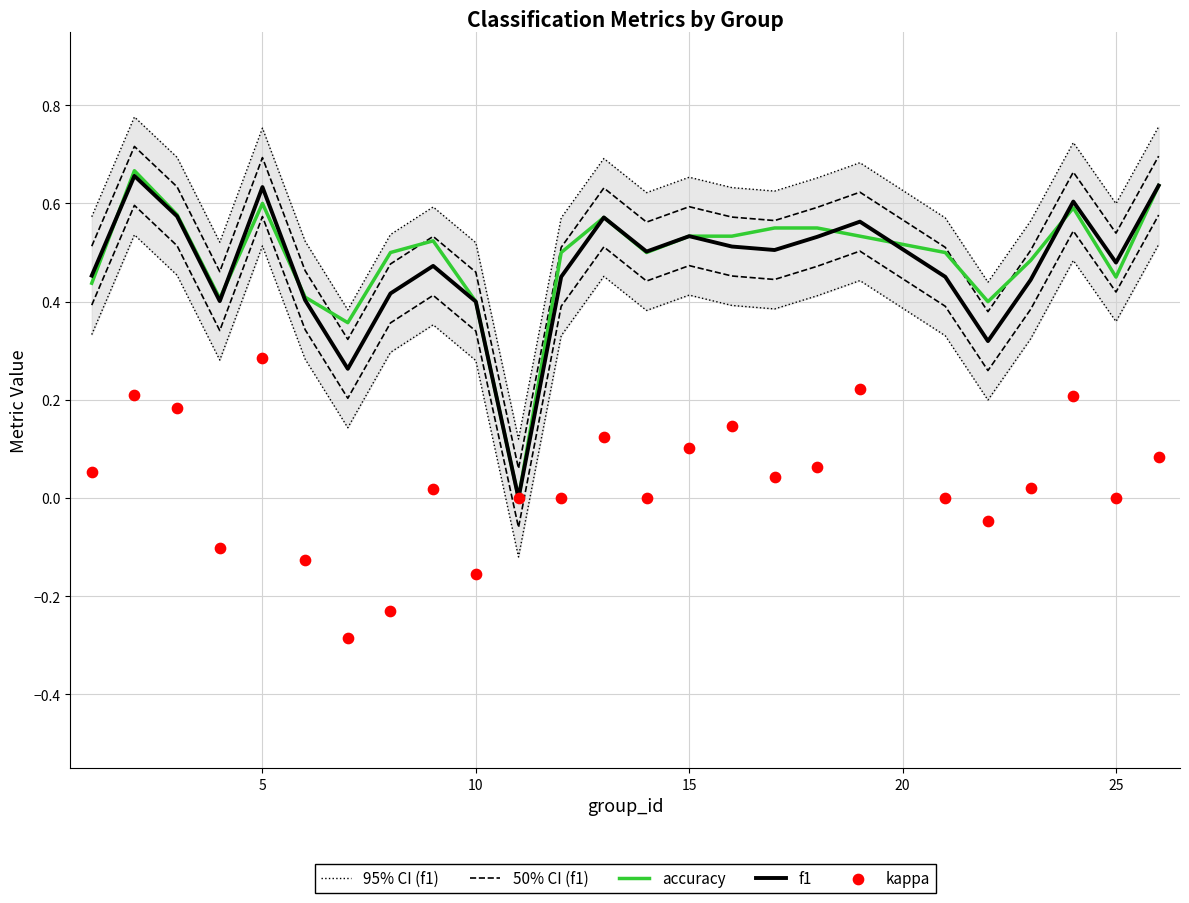

Which series has the largest total across all categories?

95% CI (f1)